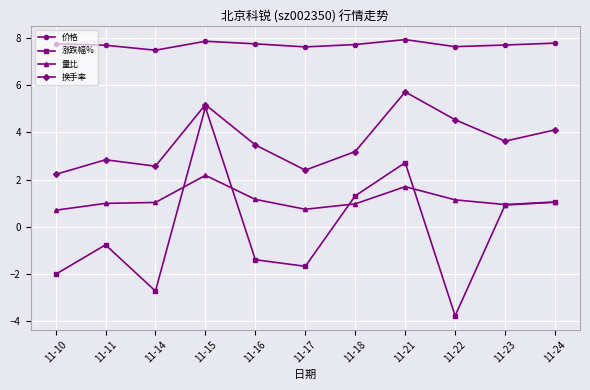

How many data points in 换手率 are less than 3?

4